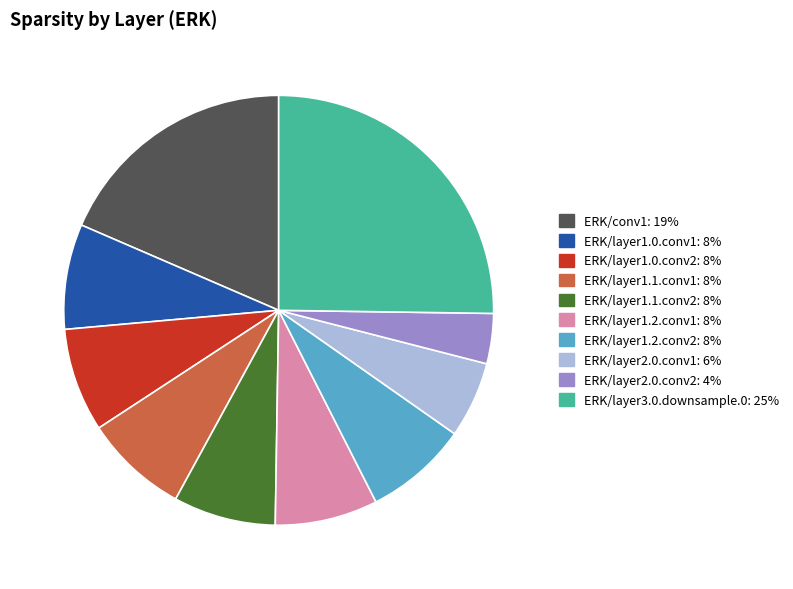

Which slice is the smallest?

ERK/layer2.0.conv2